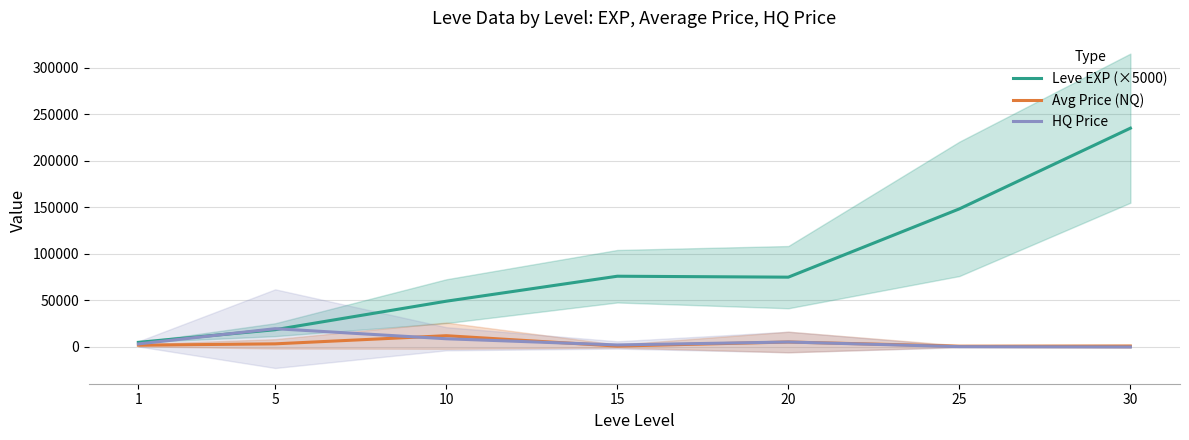

Rank the categories by Avg Price (NQ) value from highest to lowest.

10, 20, 5, 1, 15, 30, 25